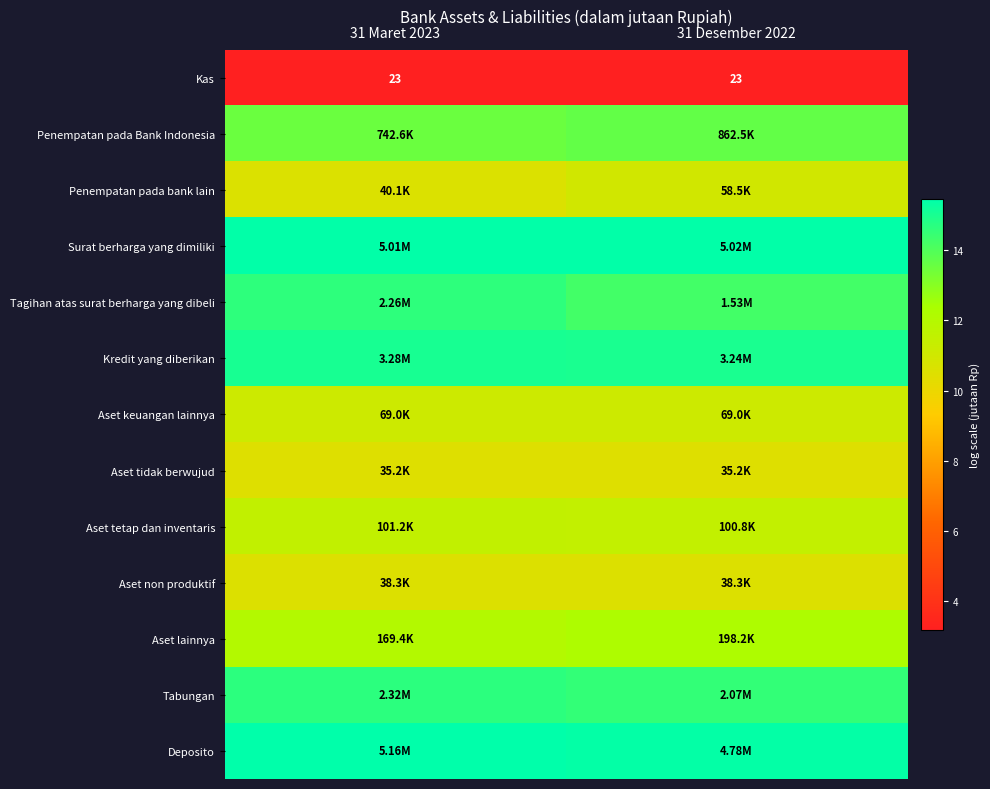

What is the approximate value of Tagihan atas surat berharga yang dibeli at 31 Maret 2023?

14.6